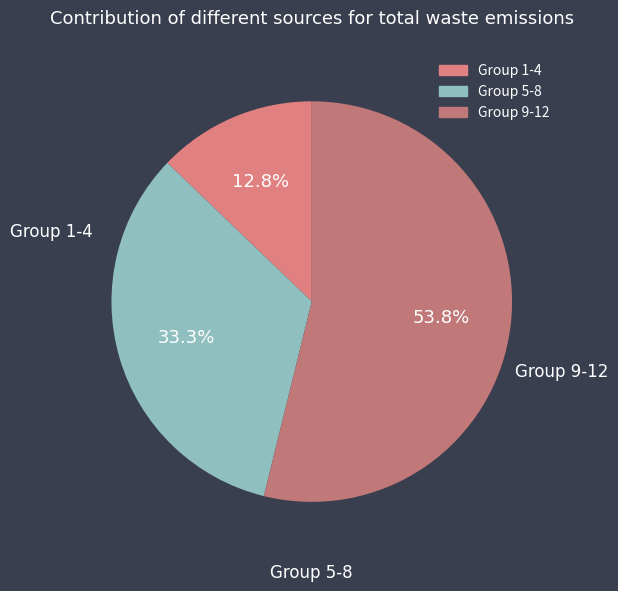

Count the number of slices in the pie.

3